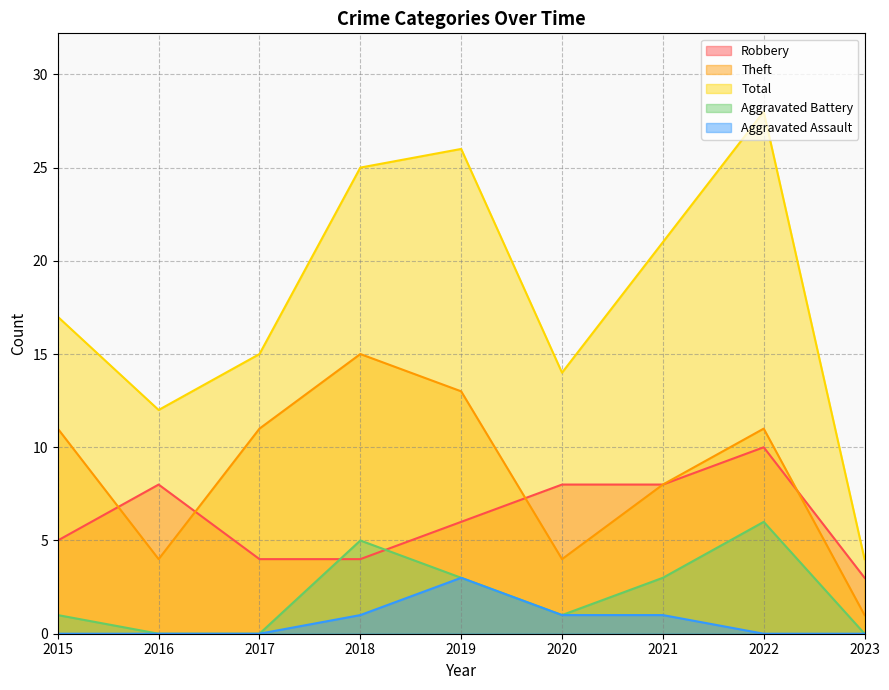

Rank the categories by Robbery value from lowest to highest.

2023, 2017, 2018, 2015, 2019, 2016, 2020, 2021, 2022